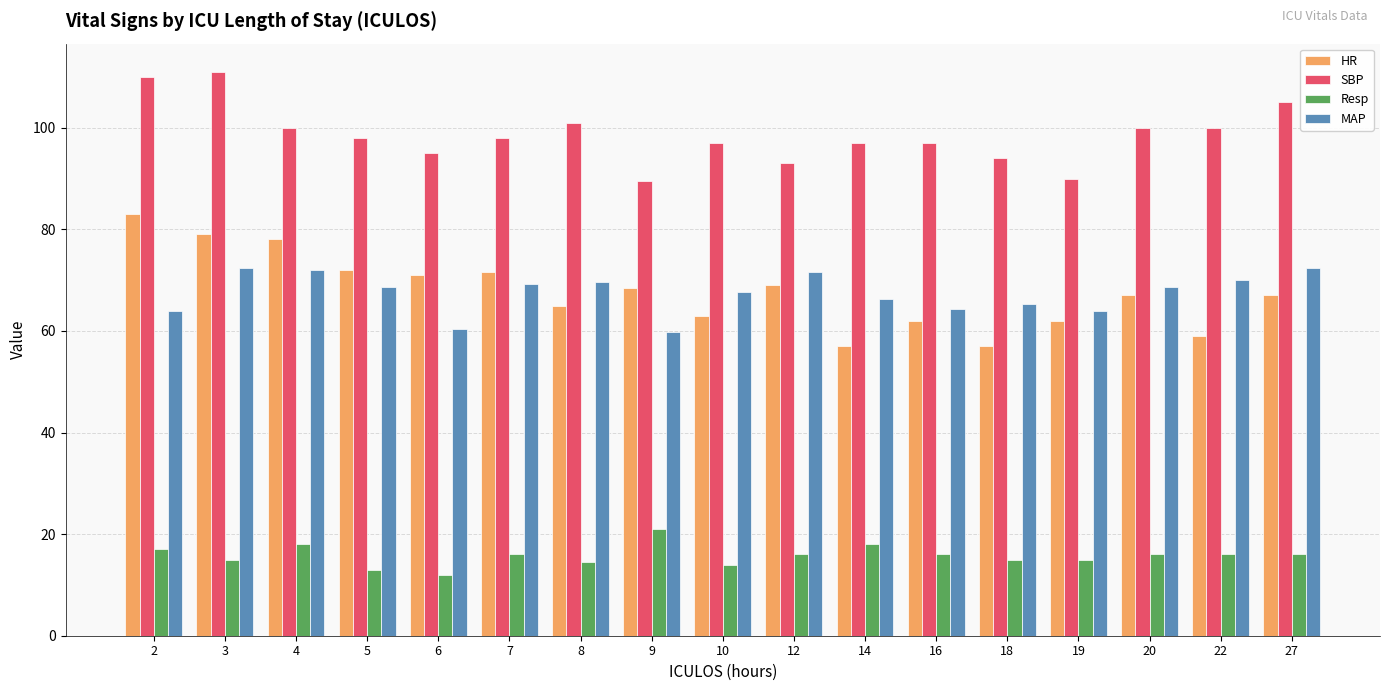

Which series has the largest total across all categories?

SBP